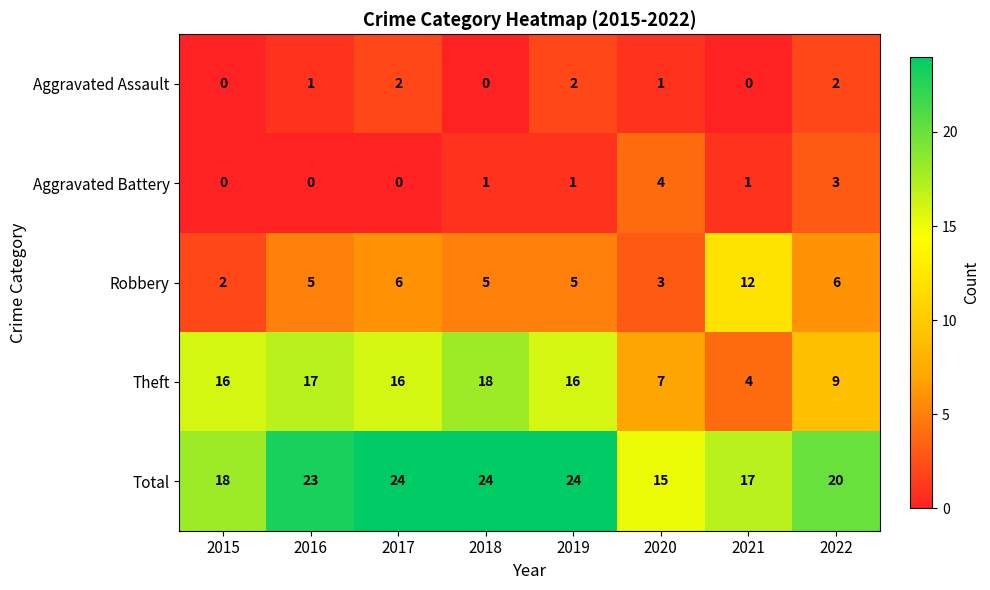

What is the difference between the highest and lowest values at 2018?

24